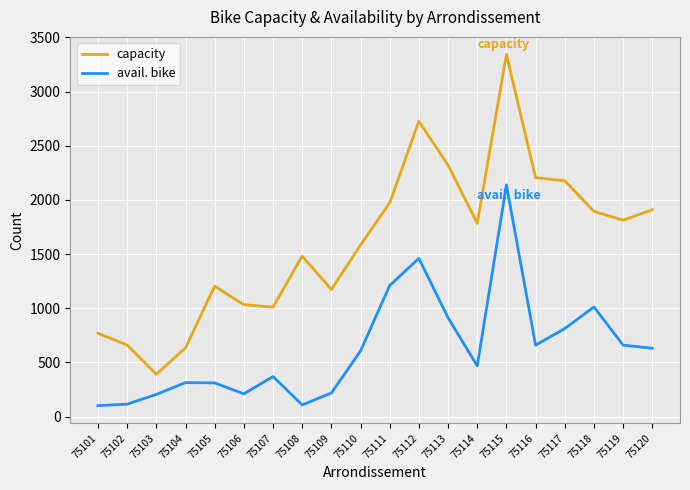

Which category has the highest value in the avail. bike series?

75115